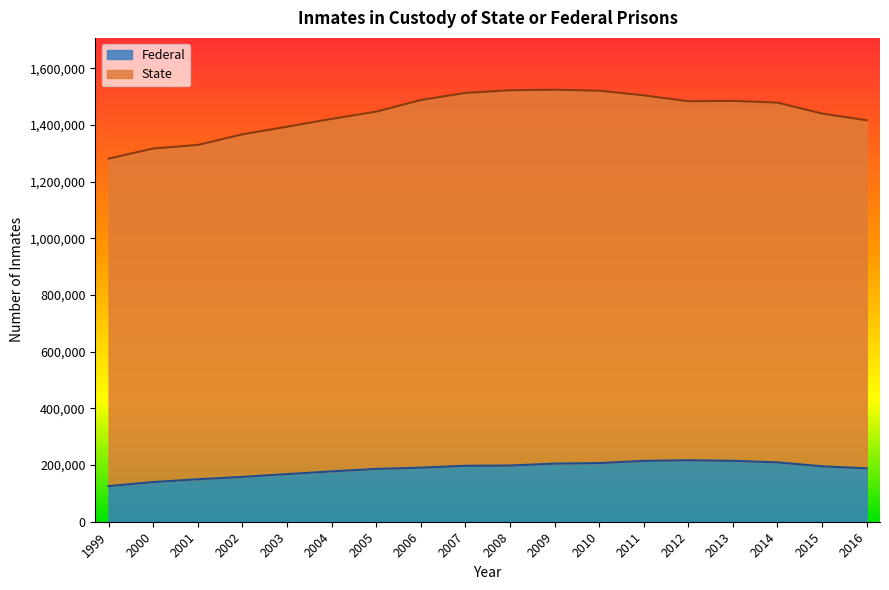

True or false: State and Federal intersect in this chart.

False